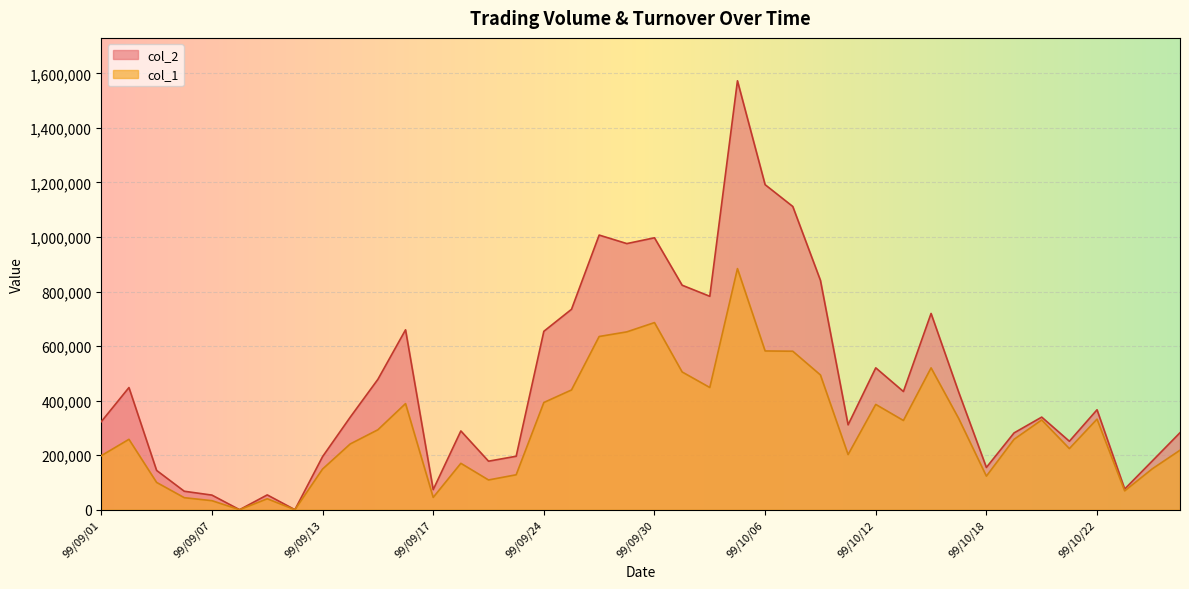

What is the value of the col_1 point at the 20th from the left?

652000